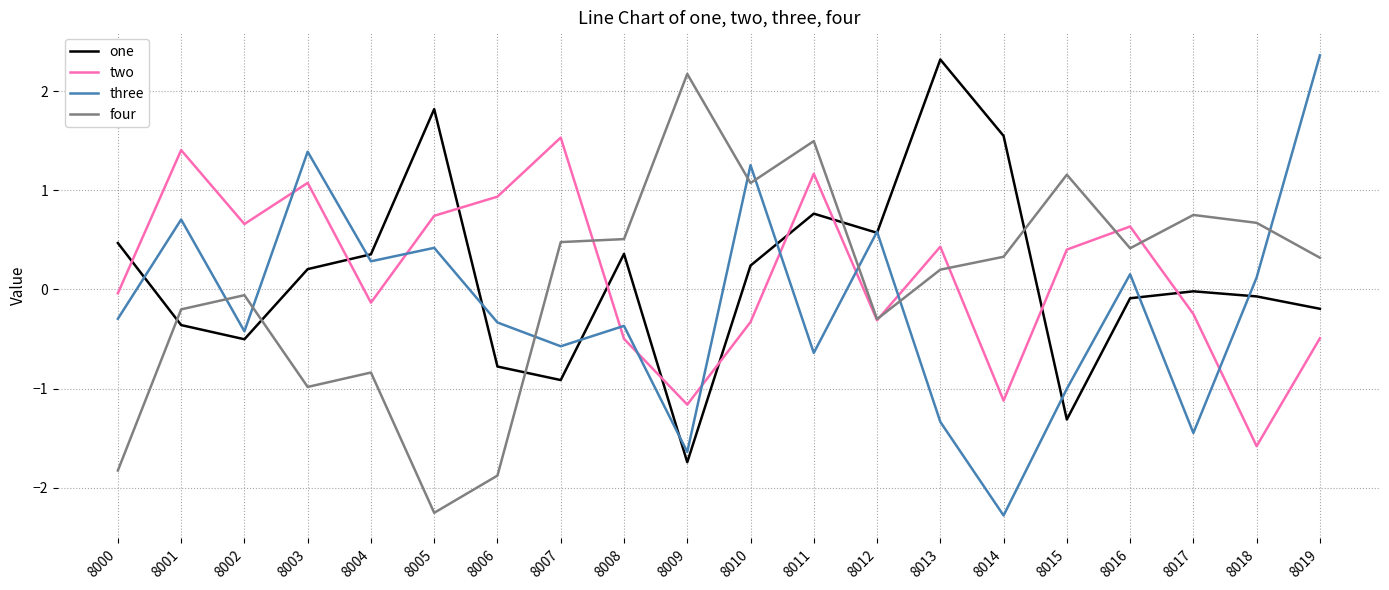

What is the spread (max minus min) of values at 8013?

3.7